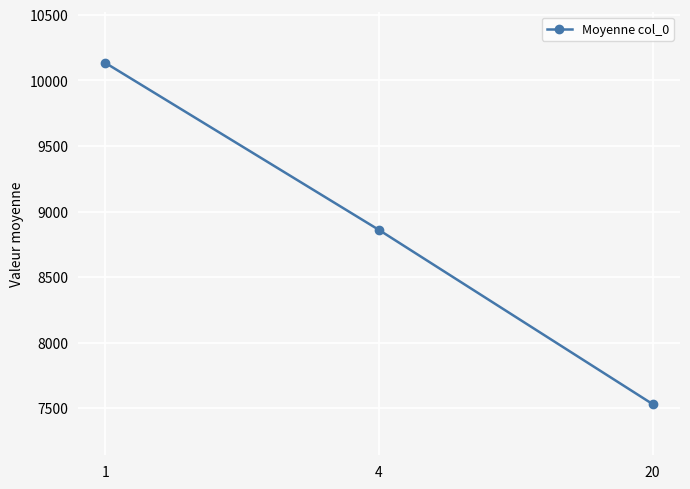

Where is the data nearest to the value 8833?

4